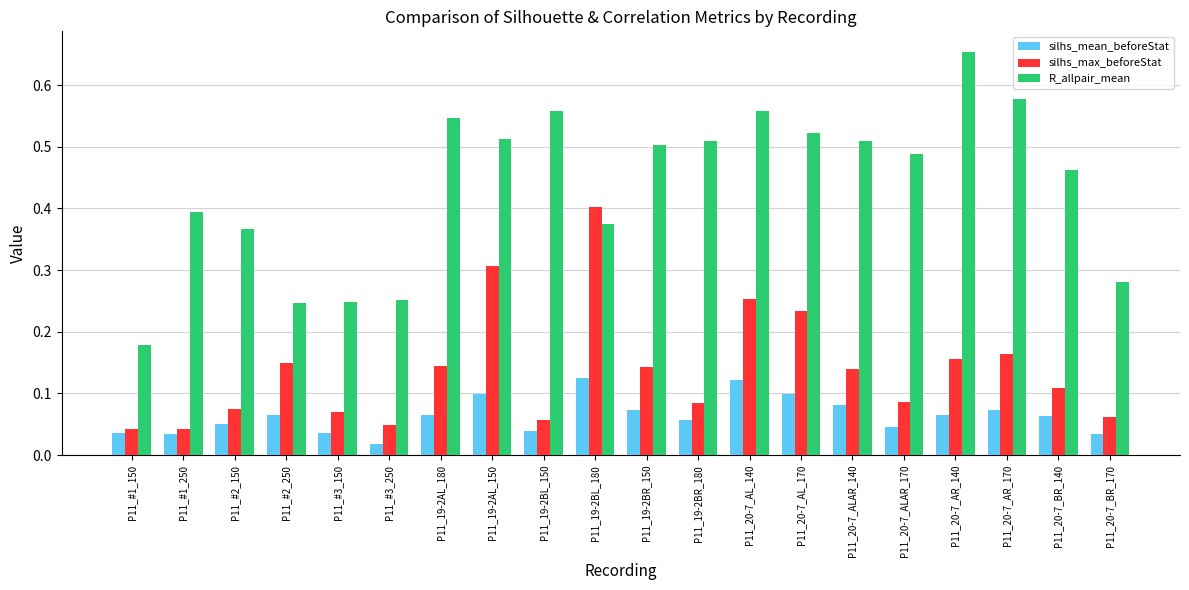

At which label is silhs_mean_beforeStat closest to 0?

P11_#3_250